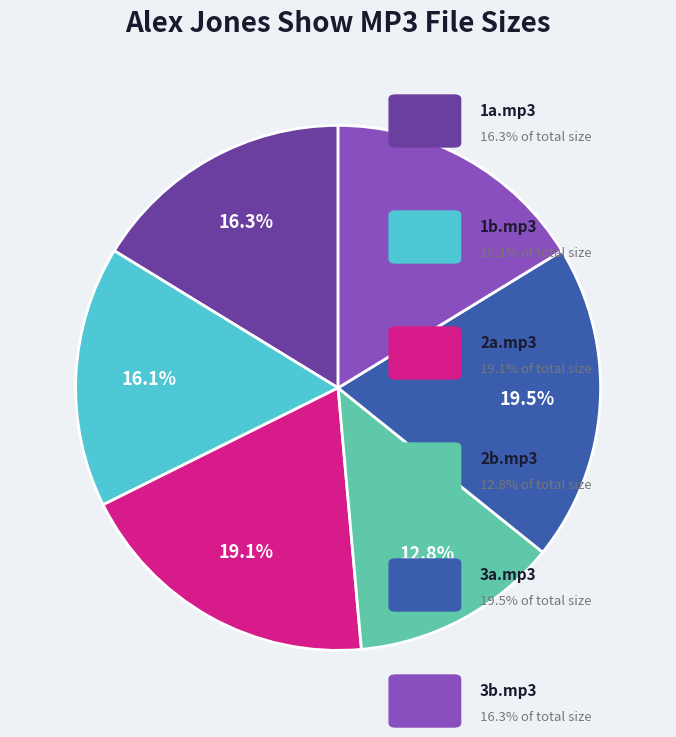

How many segments does this pie chart have?

6